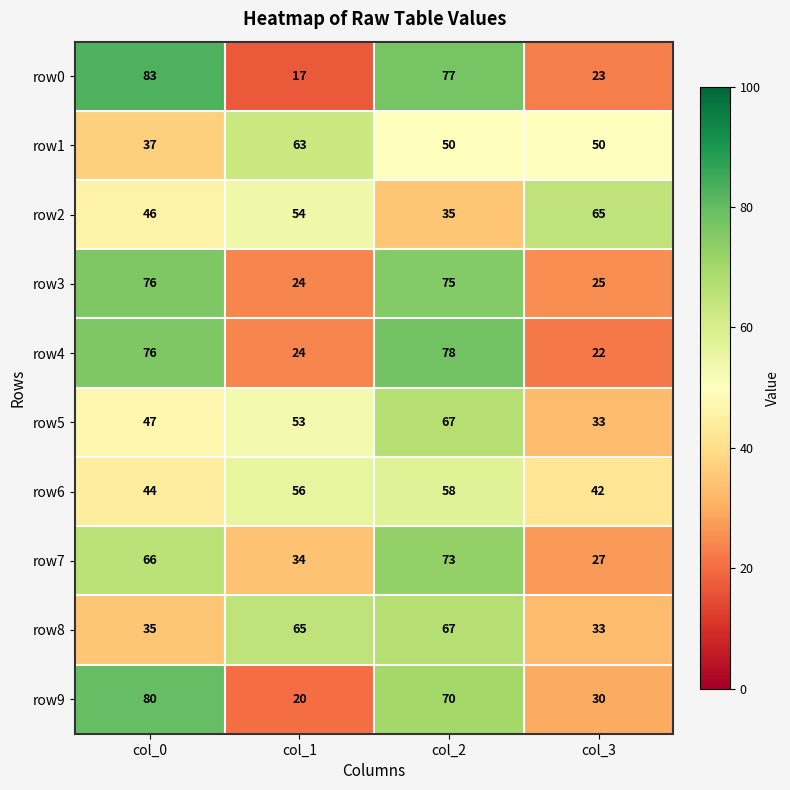

How many categories are shown in the chart?

4